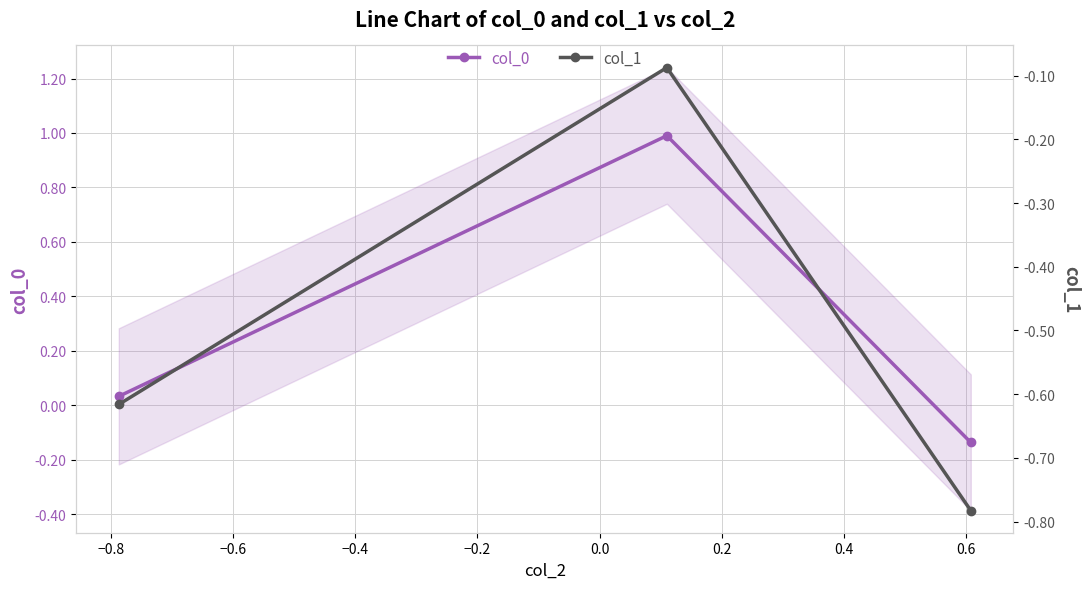

What is the average value of the col_1 series?

-0.5